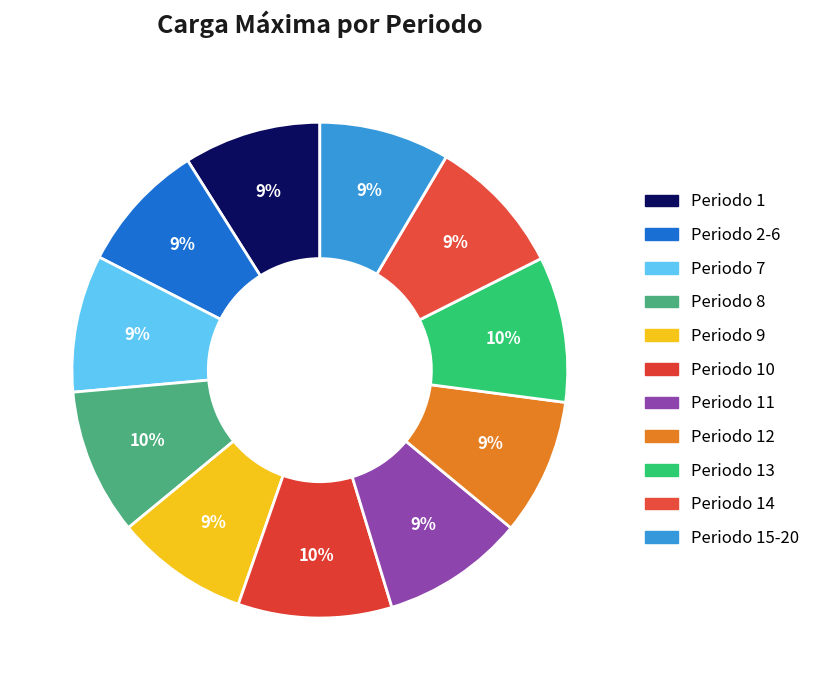

How many slices are in this pie chart?

11